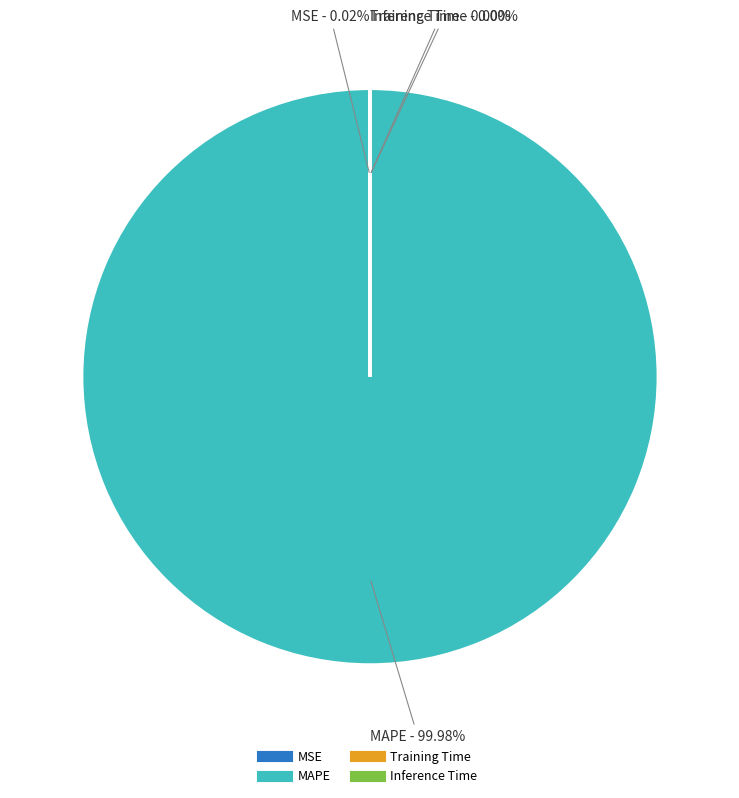

Which category has the biggest portion of the pie?

MAPE